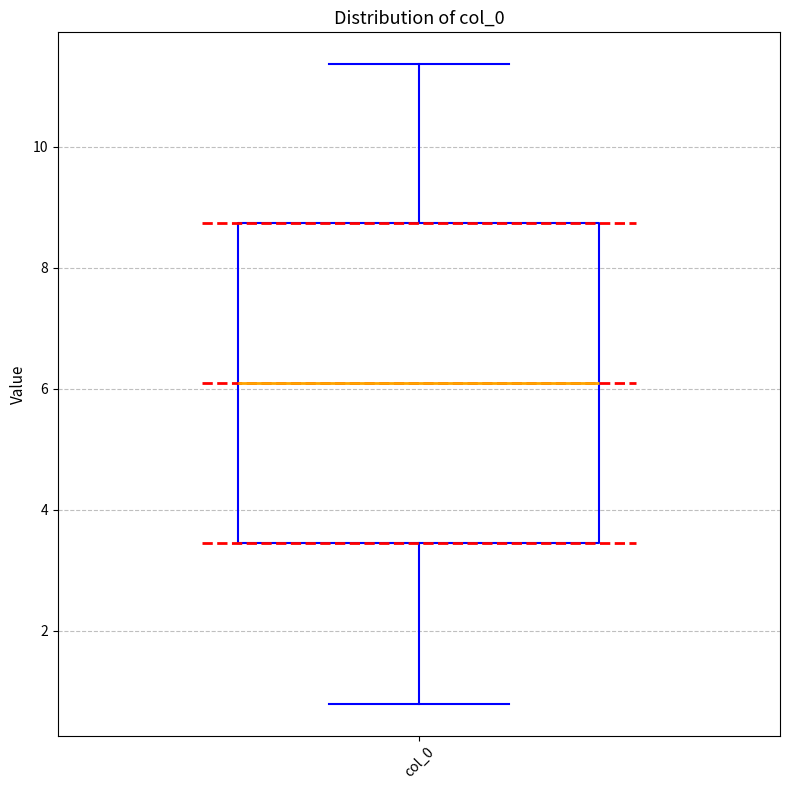

Read this box plot against the y-axis: the position of the median line, the range covered by the box, and the ends of both whiskers. The values are not printed on the chart, so give them approximately, as read against the axis.

median 6.0, box 3.4 to 8.8, whiskers 0.8 to 11.4